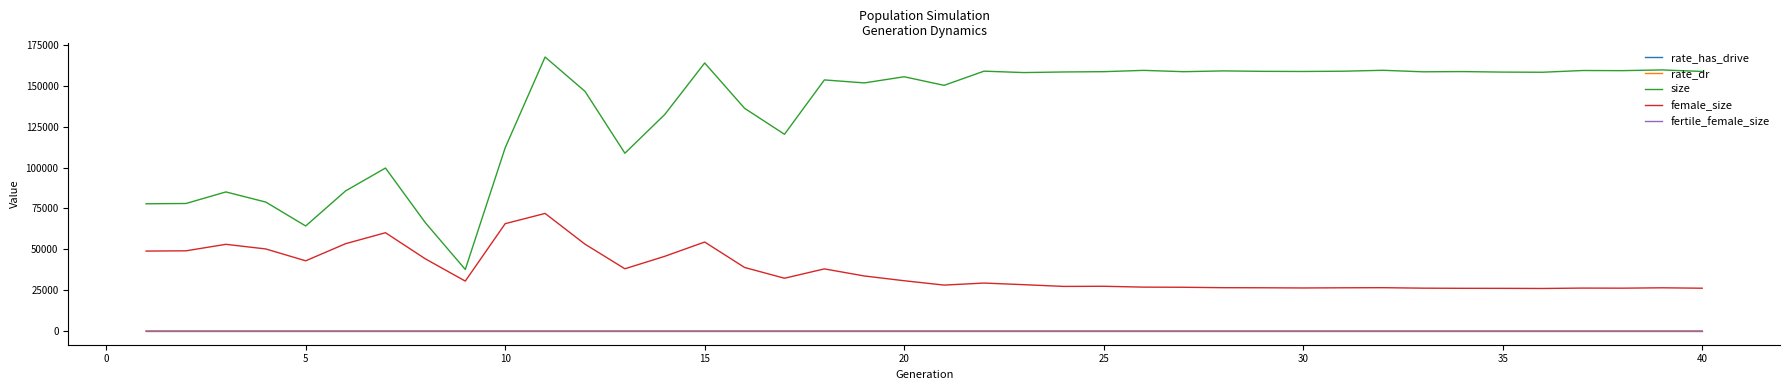

How many values in the rate_has_drive series exceed 0?

30